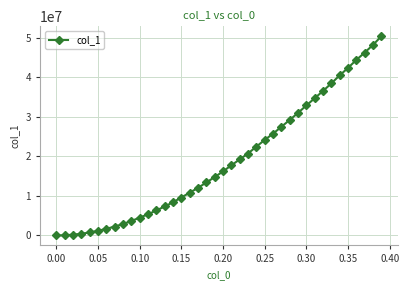

What is the value of the 21st point from the left?

16184000.0